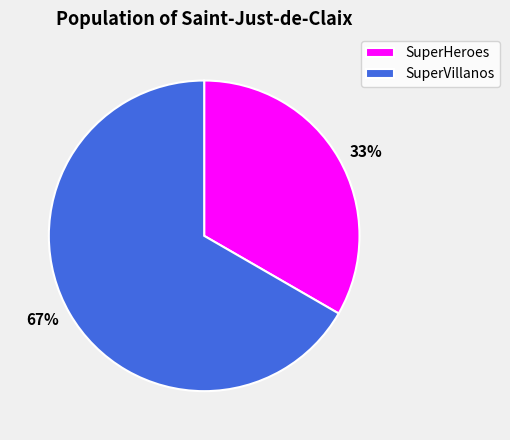

Do SuperVillanos and SuperHeroes together represent more than half of the pie?

Yes